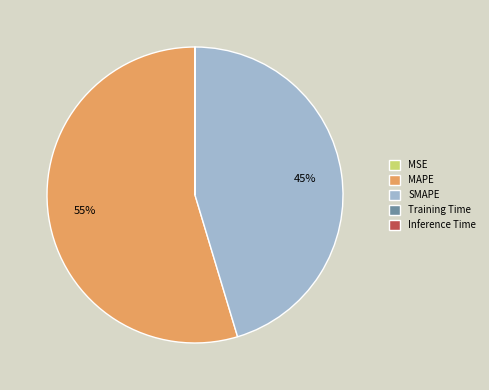

Approximately how many times larger is the value at SMAPE compared to MAPE?

0.8